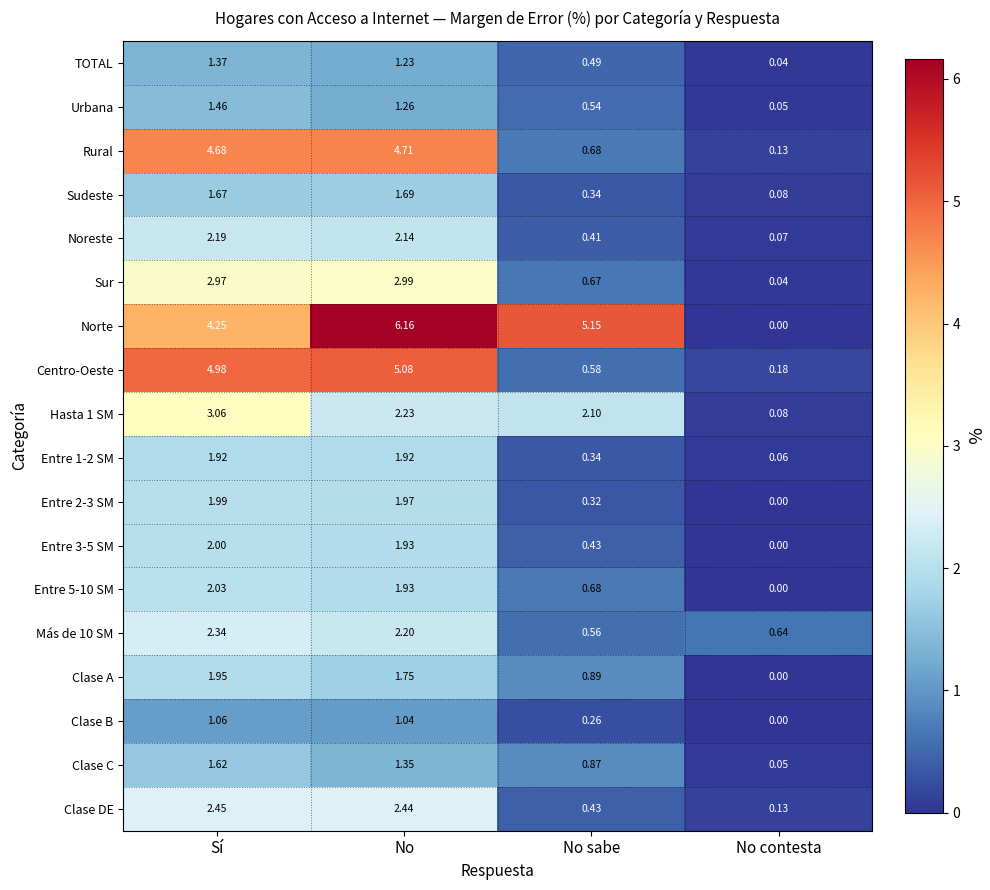

Which series has the largest total across all categories?

Norte